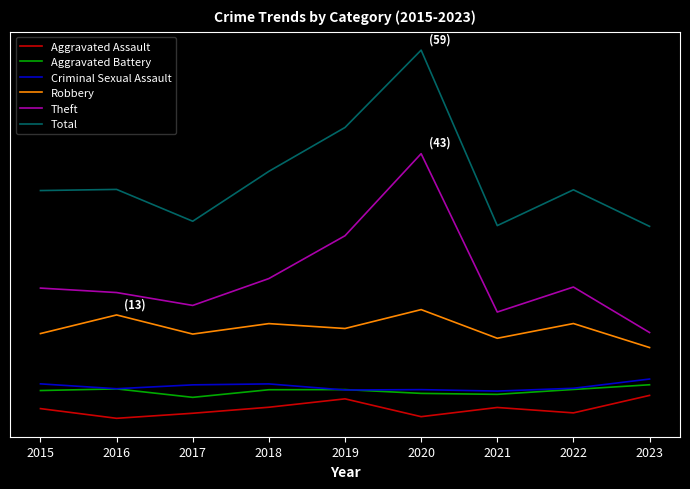

How many interior local peaks does the Criminal Sexual Assault series have?

2